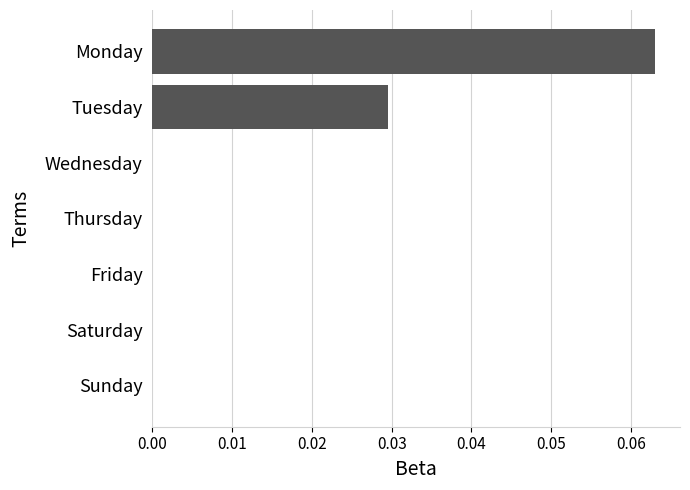

How many distinct data groups are displayed?

1